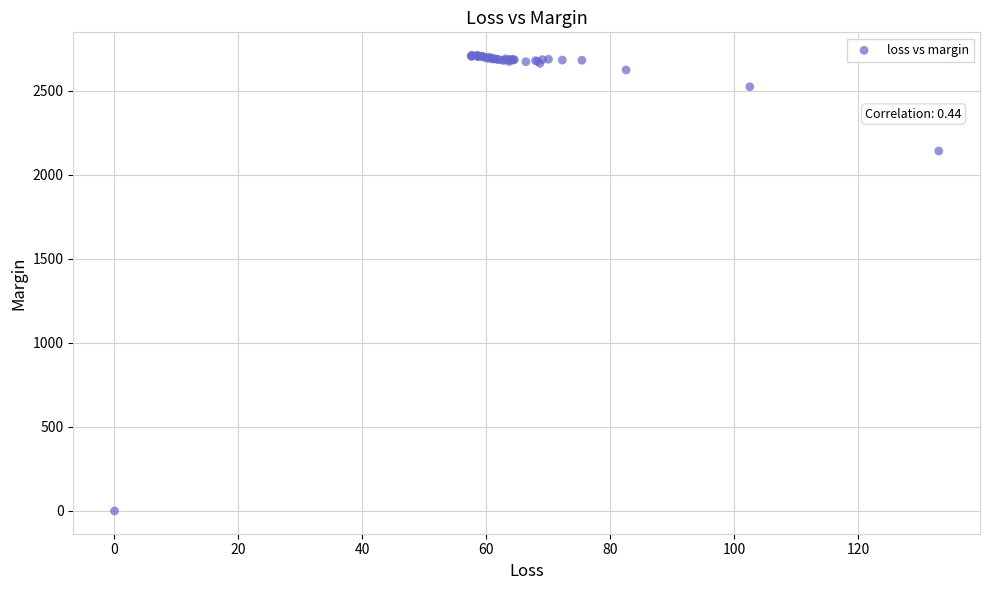

What Y value in the scatter plot is closest to 1355?

2140.4